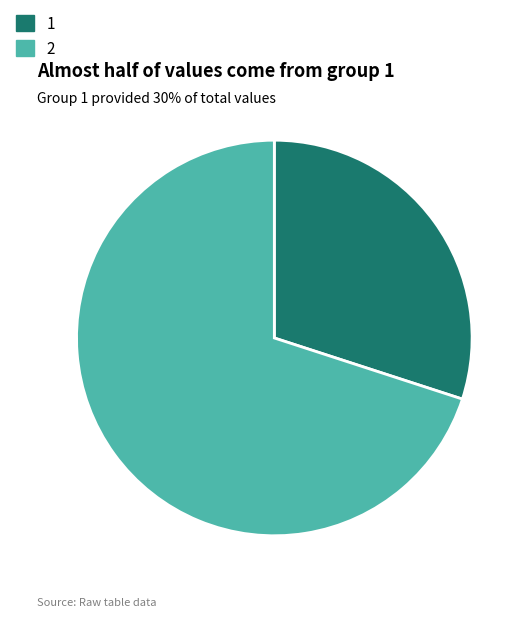

Combined, do 2 and 1 account for over 50%?

Yes